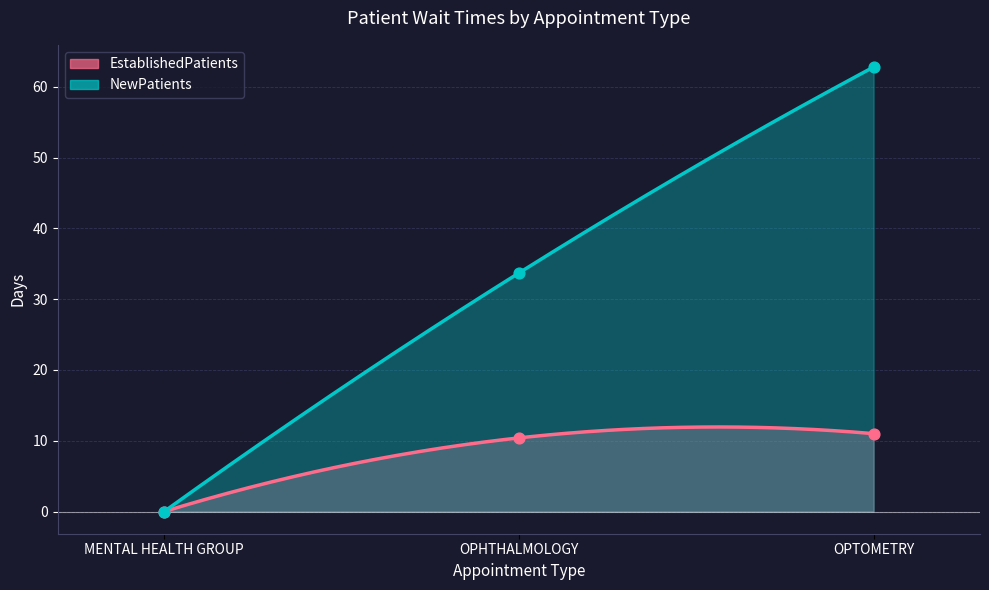

Is the value of EstablishedPatients at OPTOMETRY greater than the value of NewPatients at OPHTHALMOLOGY?

No